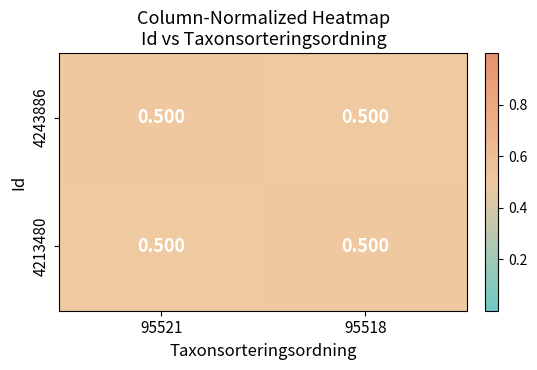

Rank the series at 95521 from lowest to highest value.

4213480, 4243886